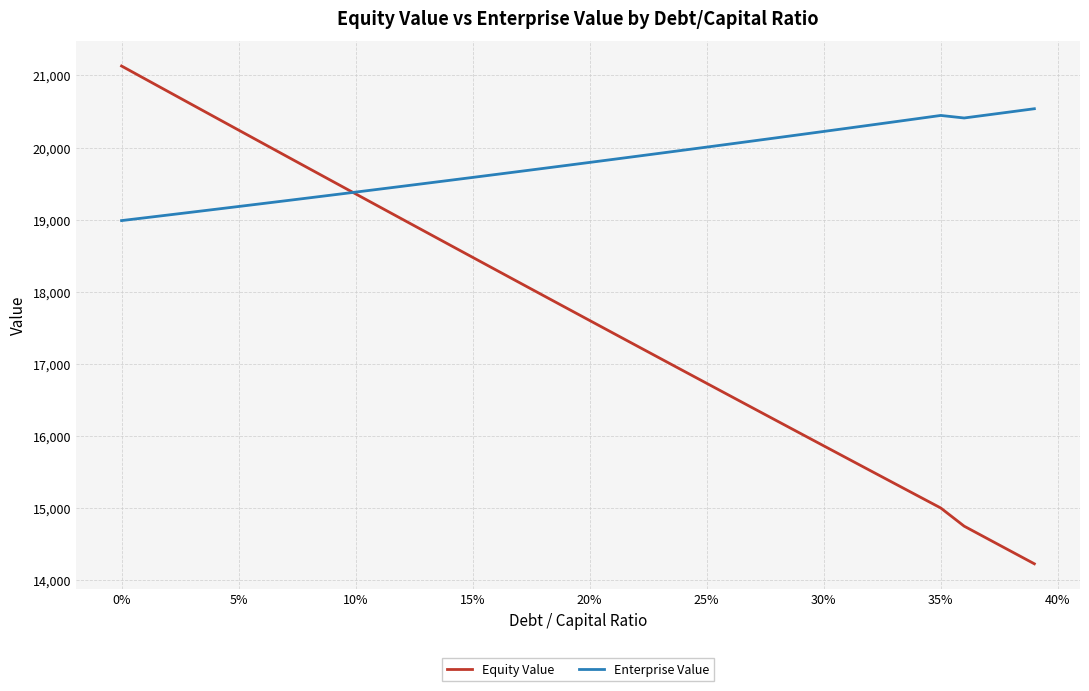

Which series has the largest range (max minus min)?

Equity Value